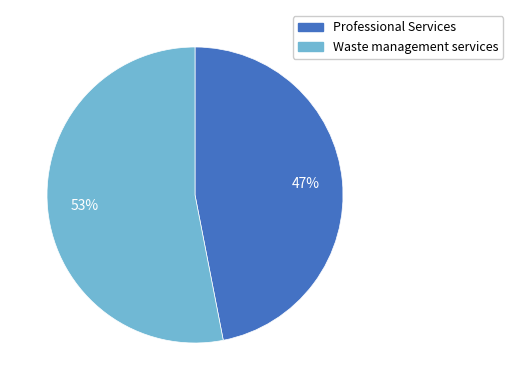

Rank the categories by value from lowest to highest.

Professional Services, Waste management services